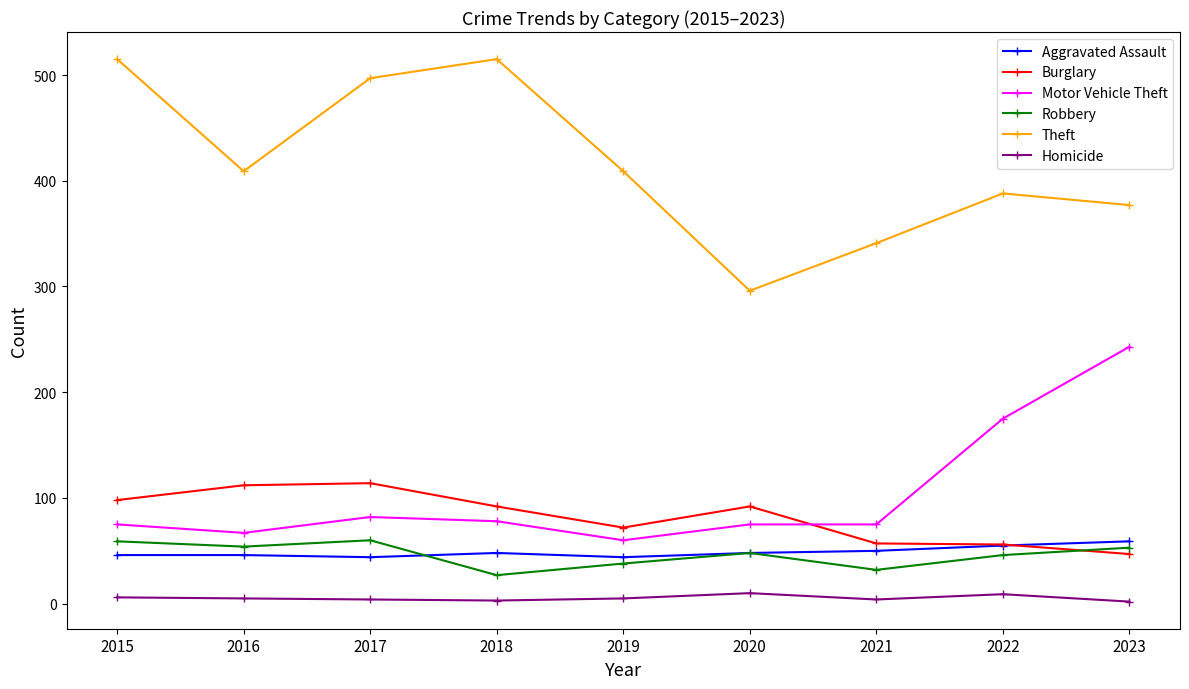

Where is the first local minimum for Motor Vehicle Theft?

2016